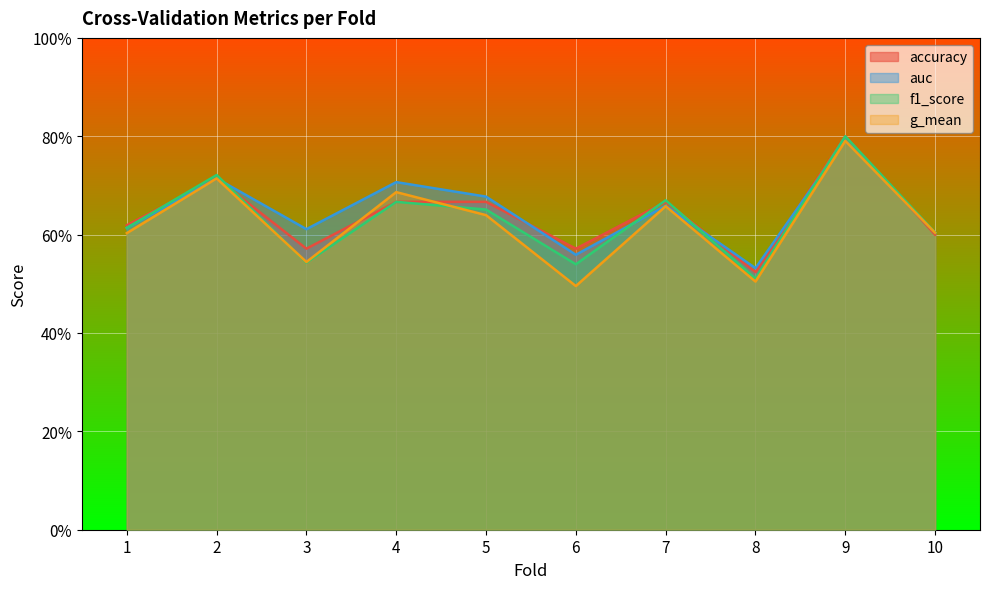

At 4, list the series in order from smallest to largest.

accuracy, f1_score, g_mean, auc